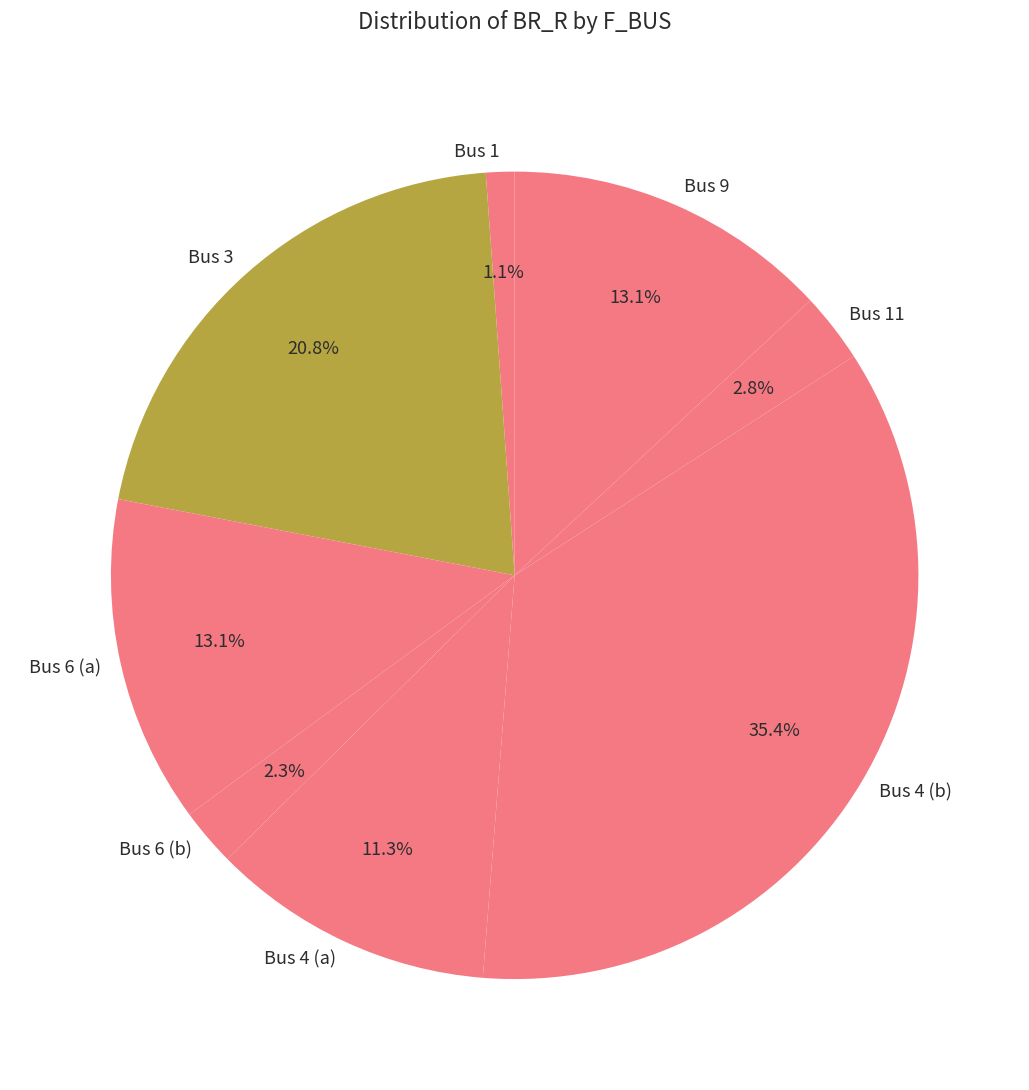

Which slice is the largest?

Bus 4 (b)